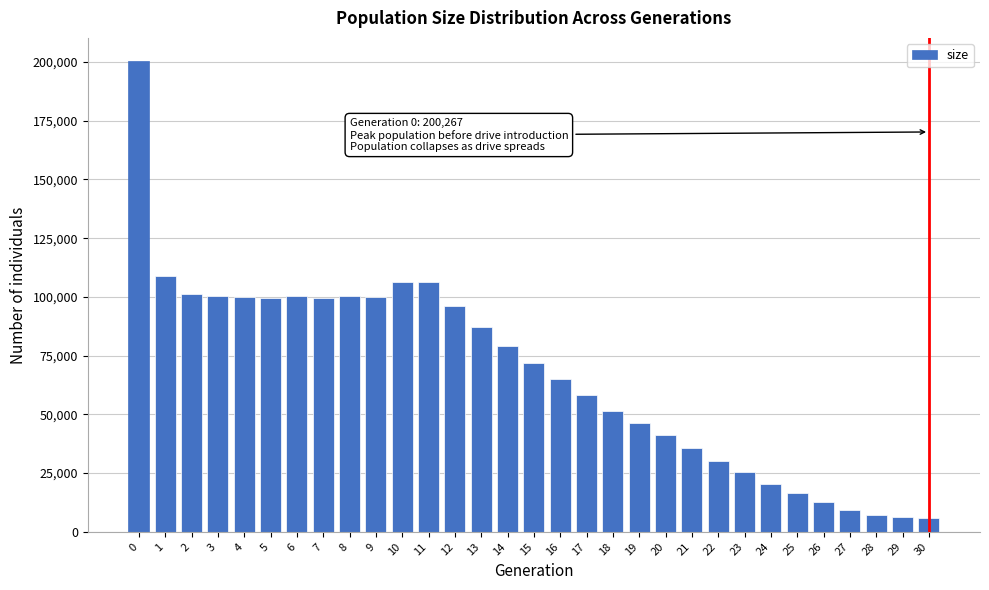

What is the value of the 14th bar from the left?

87337